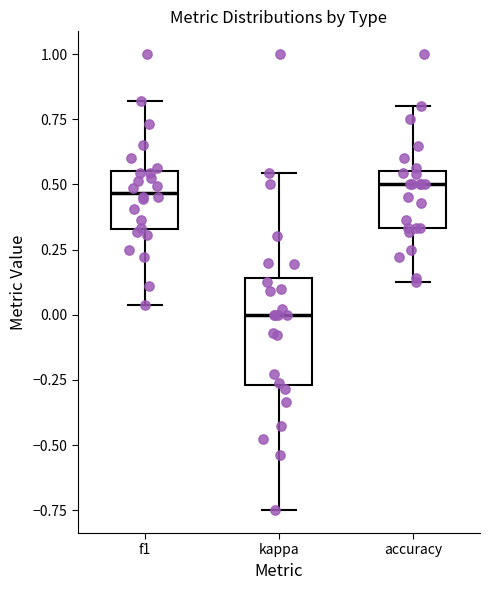

Where is the lower edge of the box for kappa on the y-axis? The values are not printed on the chart, so give them approximately, as read against the axis.

-0.25